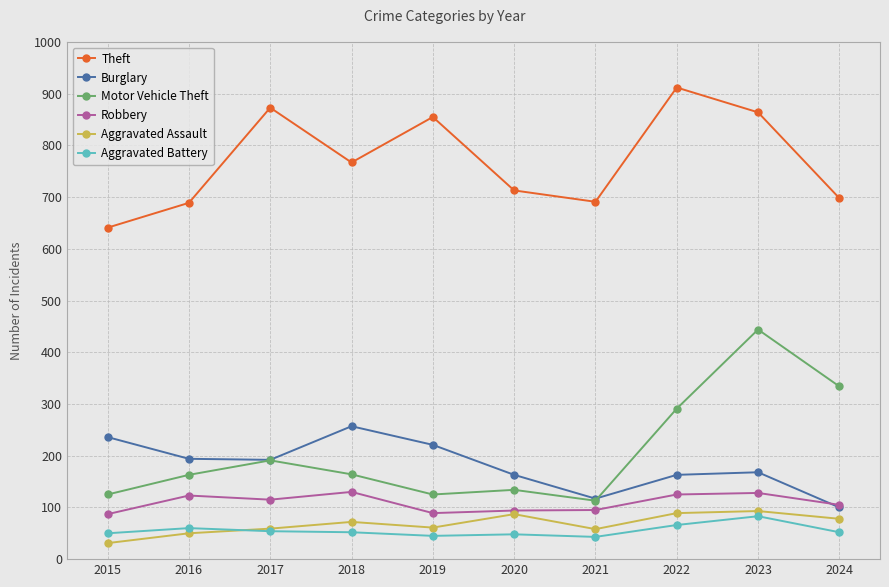

What is the value of the Theft point at the 9th from the left?

864